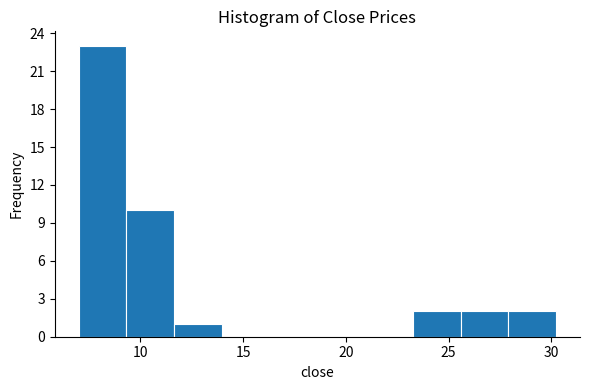

Reading left to right, transcribe this chart: for each bar, give the range it covers on the x-axis and its height. Neither the bar edges nor the heights are printed on the chart, so give them approximately, as read against the axes.

7.0 to 9.5: 23
9.5 to 11.5: 10
11.5 to 14.0: 1
14.0 to 16.5: 0
16.5 to 18.5: 0
18.5 to 21.0: 0
21.0 to 23.5: 0
23.5 to 25.5: 2
25.5 to 28.0: 2
28.0 to 30.0: 2